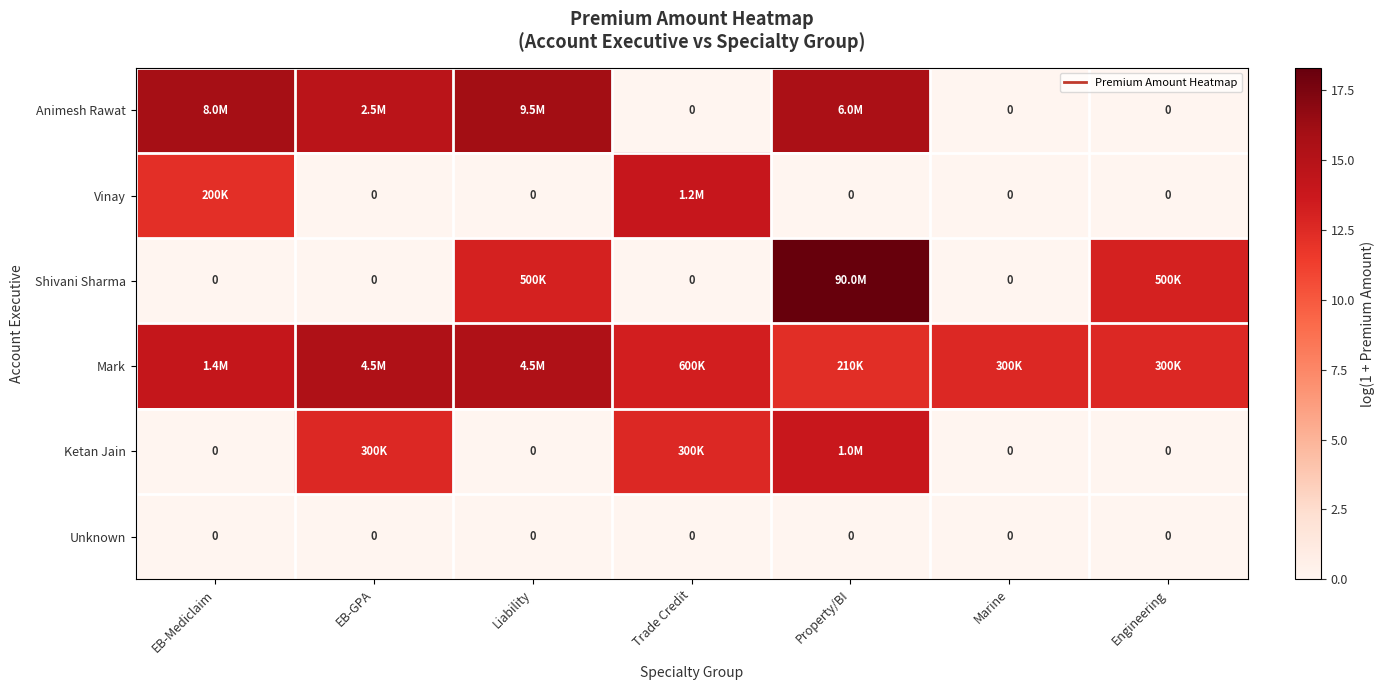

How many data points does each series have?

7